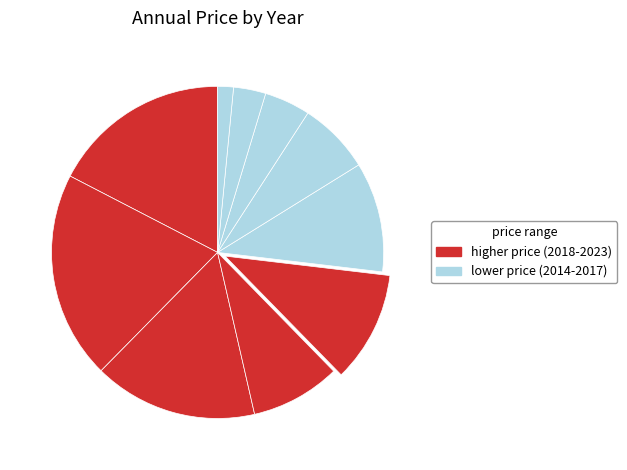

Is there a majority slice in this chart?

No